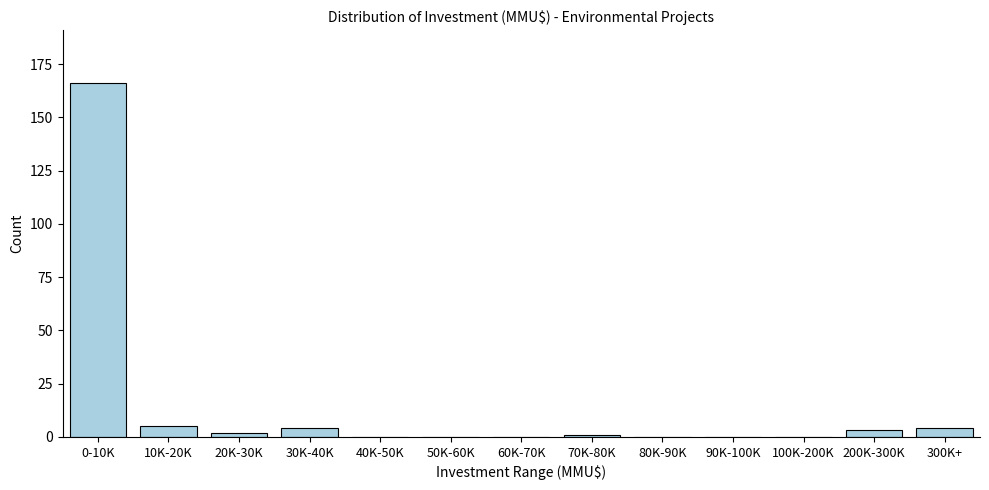

Reading left to right, extract all data points from this chart.

0-10K=166	10K-20K=5	20K-30K=2	30K-40K=4	40K-50K=0	50K-60K=0	60K-70K=0	70K-80K=1	80K-90K=0	90K-100K=0	100K-200K=0	200K-300K=3	300K+=4